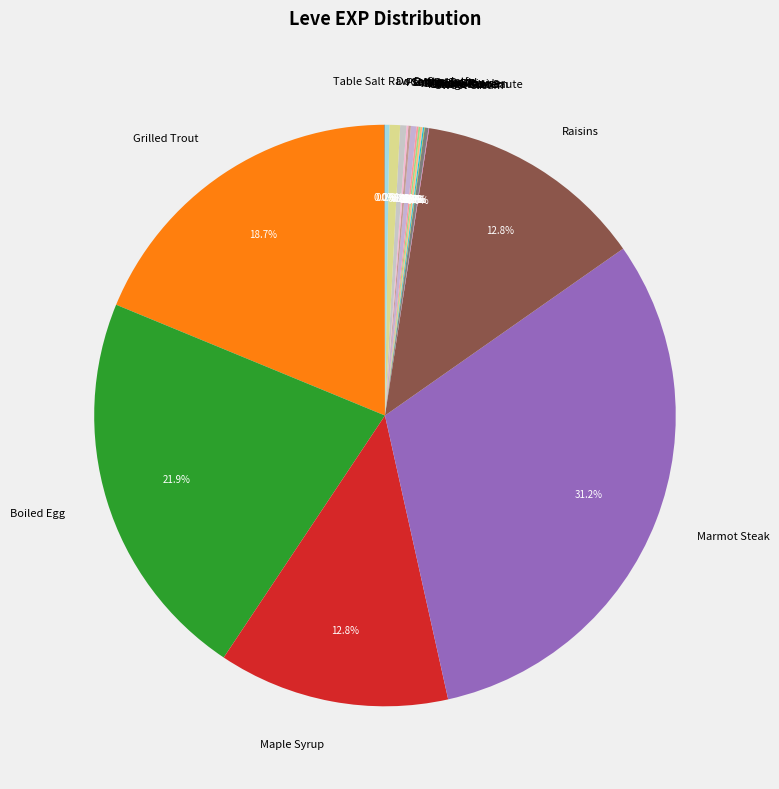

Does any single category account for the majority?

No